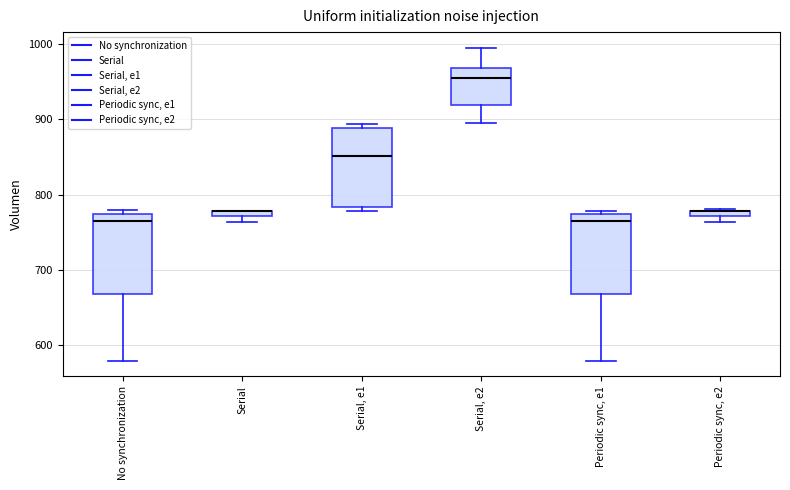

Where is the lower edge of the box for No synchronization on the y-axis? The values are not printed on the chart, so give them approximately, as read against the axis.

670